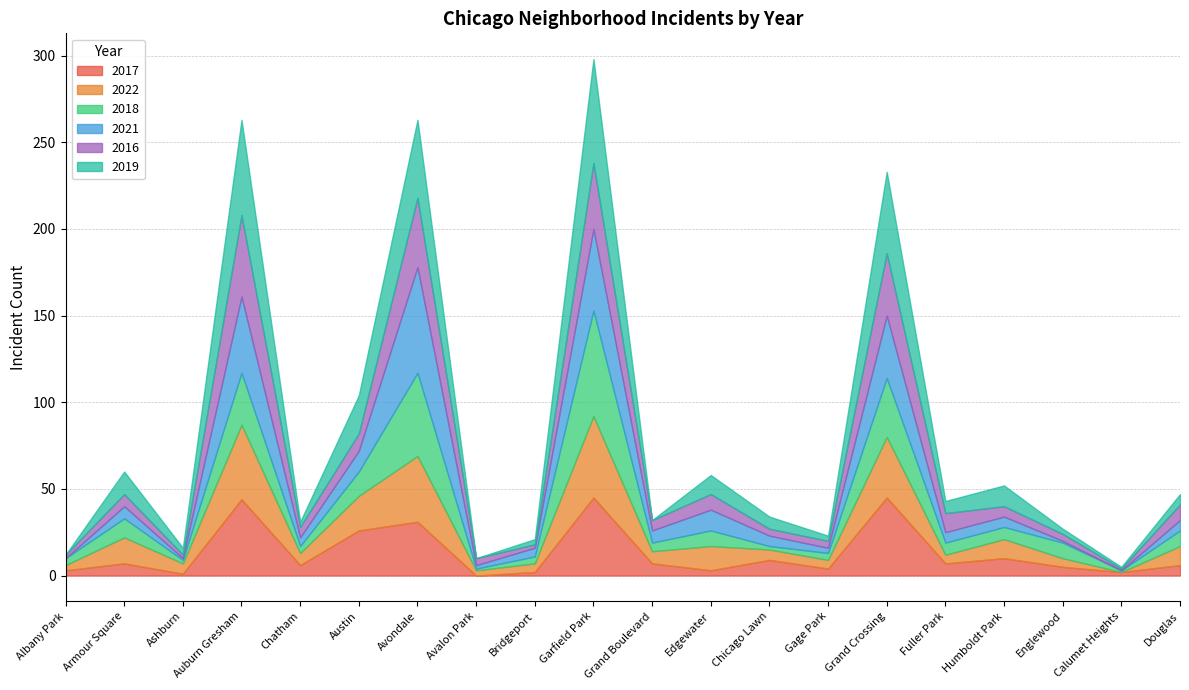

The 2019 series shows 1 at Calumet Heights. True or false?

False